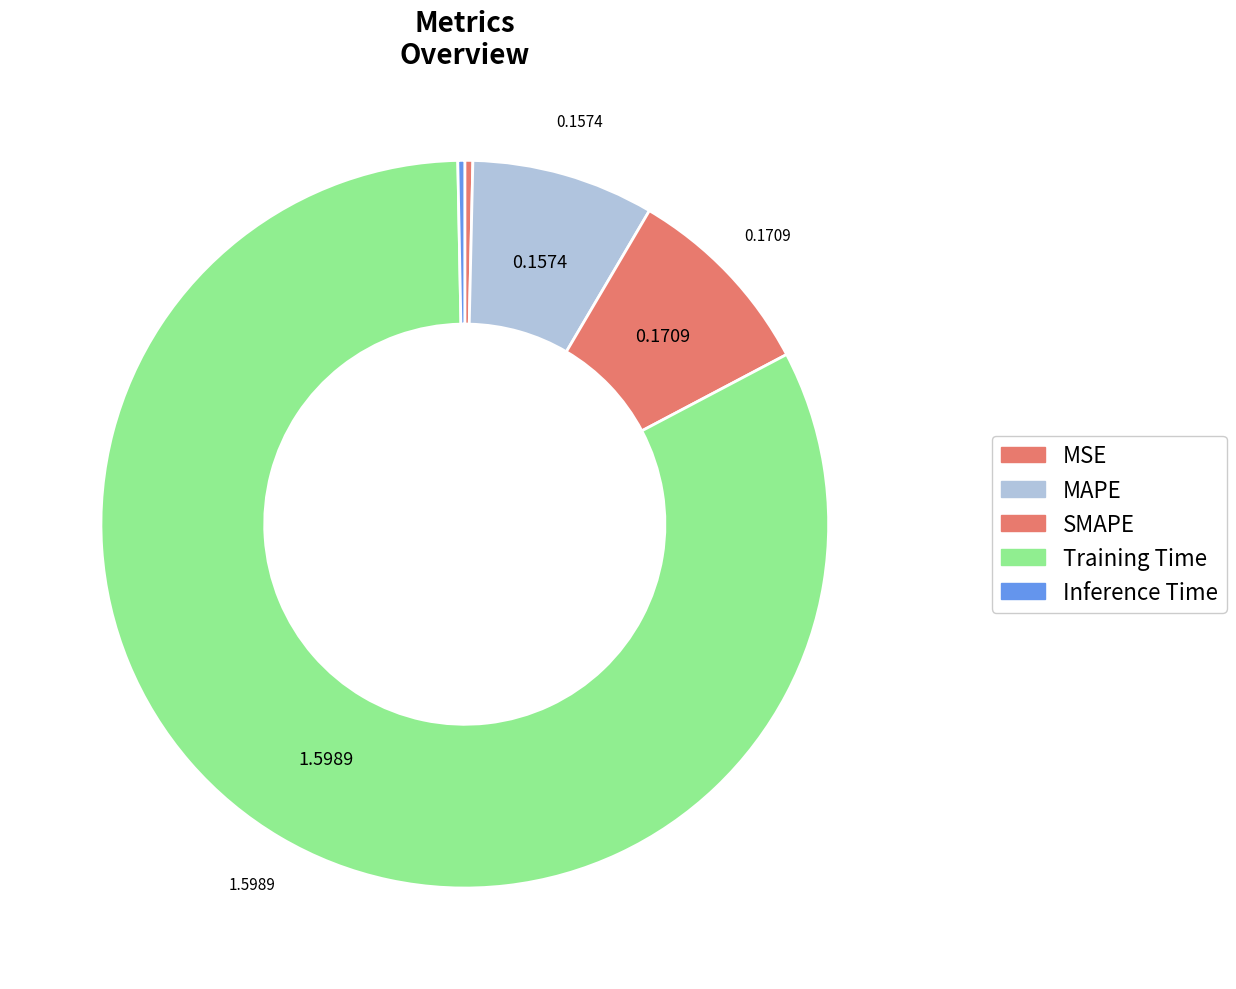

Is Training Time the majority of the pie?

Yes